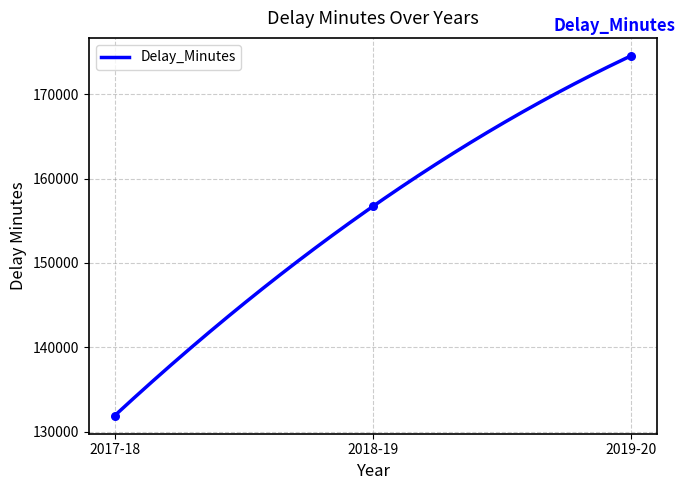

What is the change in value from 2017-18 to 2019-20?

+42588